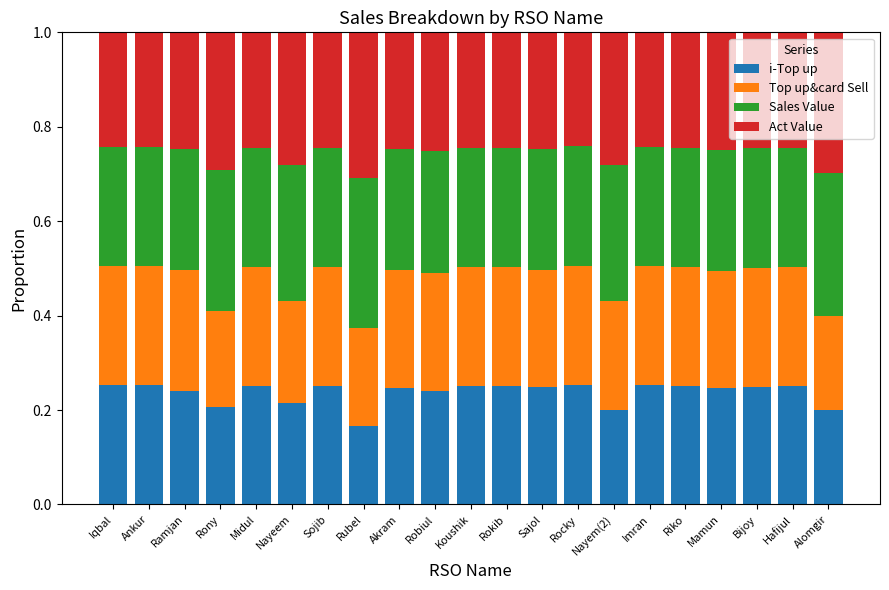

At which label does i-Top up reach its minimum?

Rubel